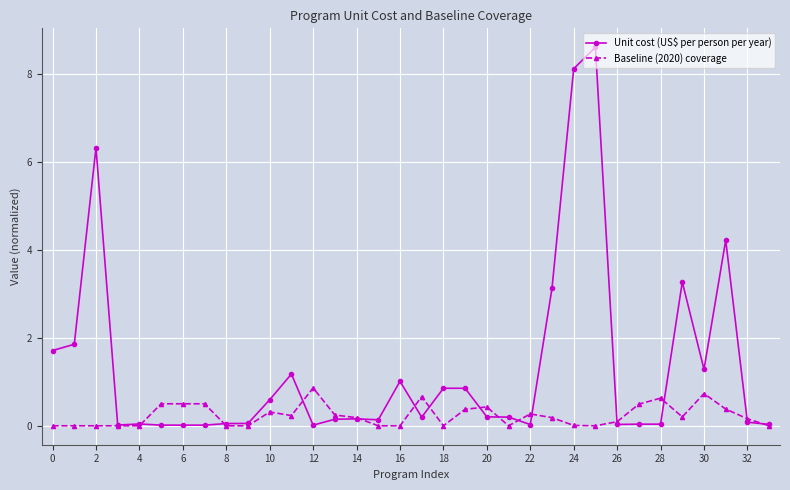

How many lines are shown in the chart?

2